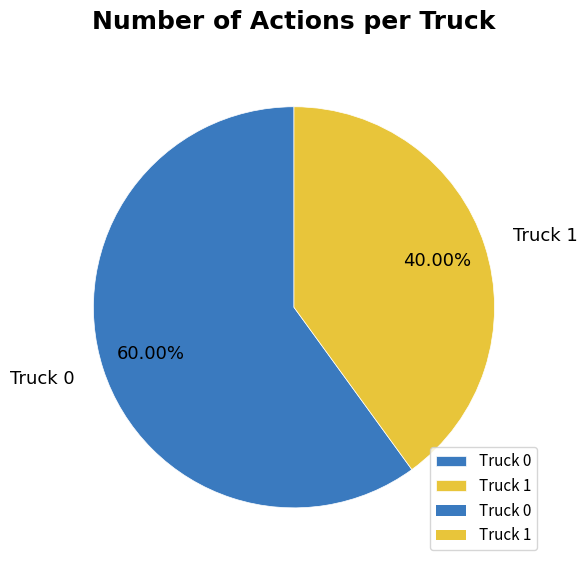

What percentage is the Truck 1 slice, to the nearest percent?

40%